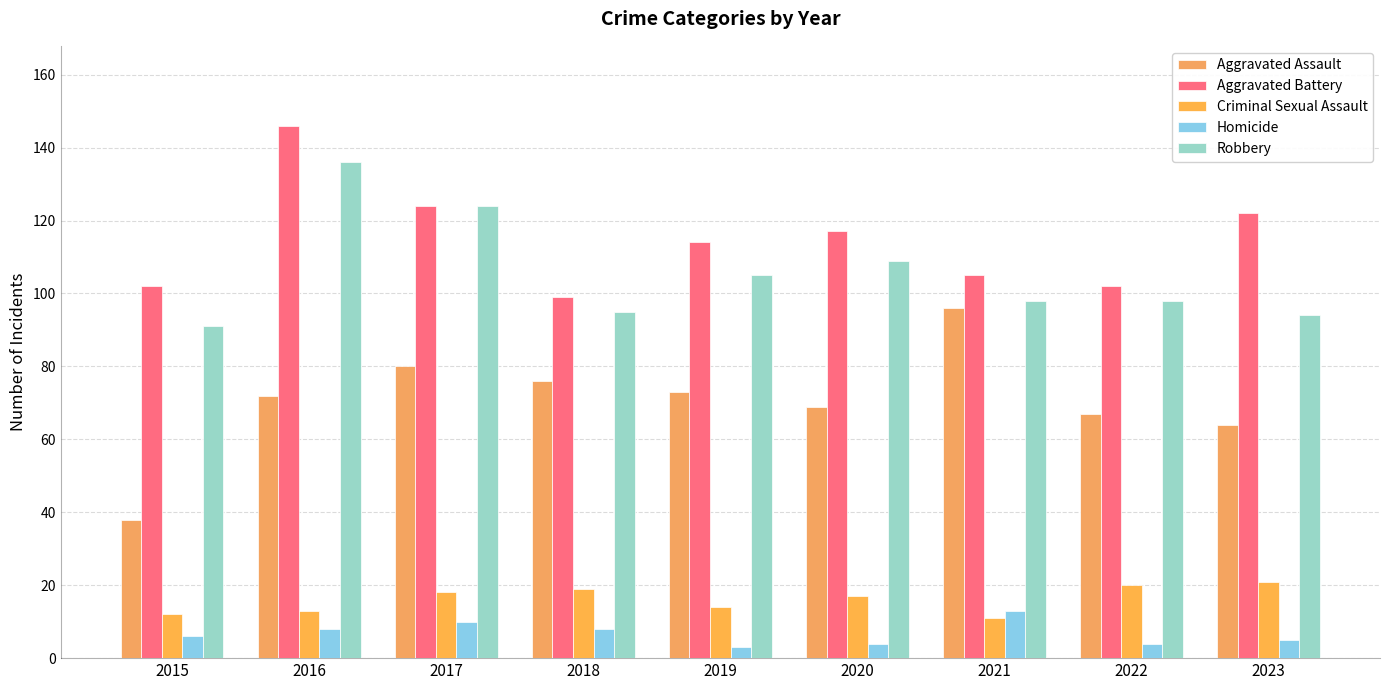

What is the average value of the Aggravated Battery series?

115